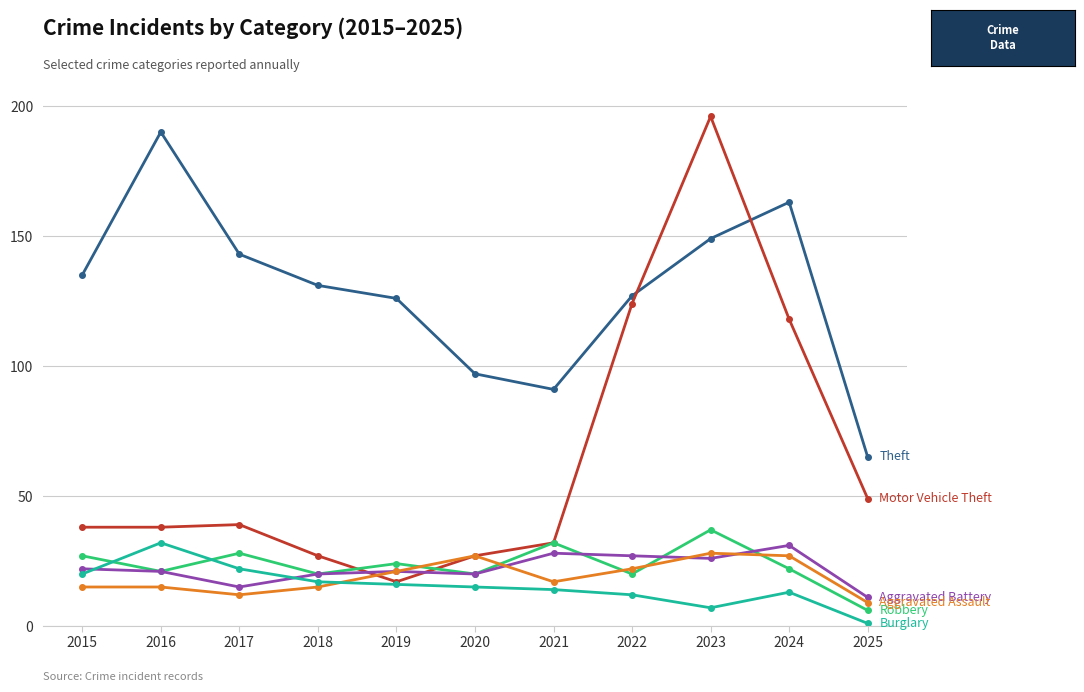

What is the difference between the highest and lowest values at 2024?

150